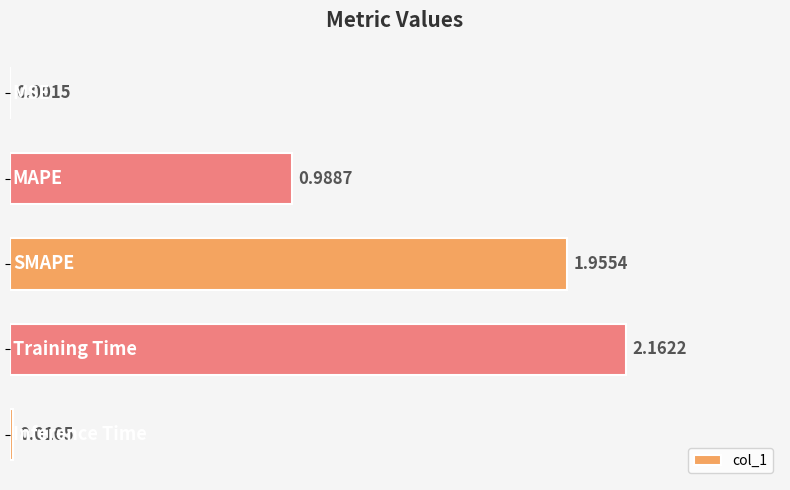

What is the sum of all values?

5.1